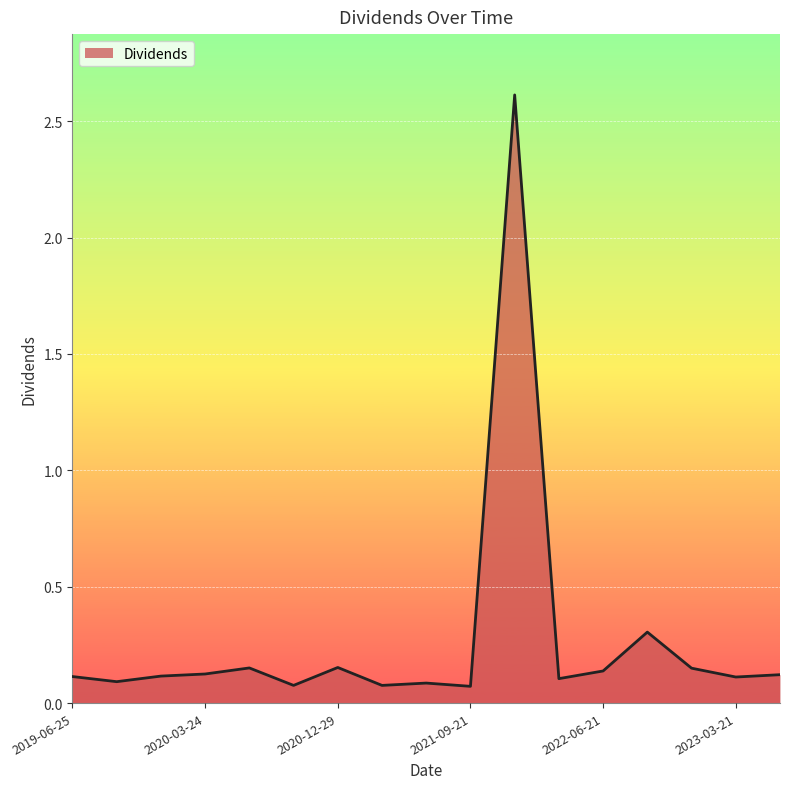

What is the maximum value shown in the chart?

2.6